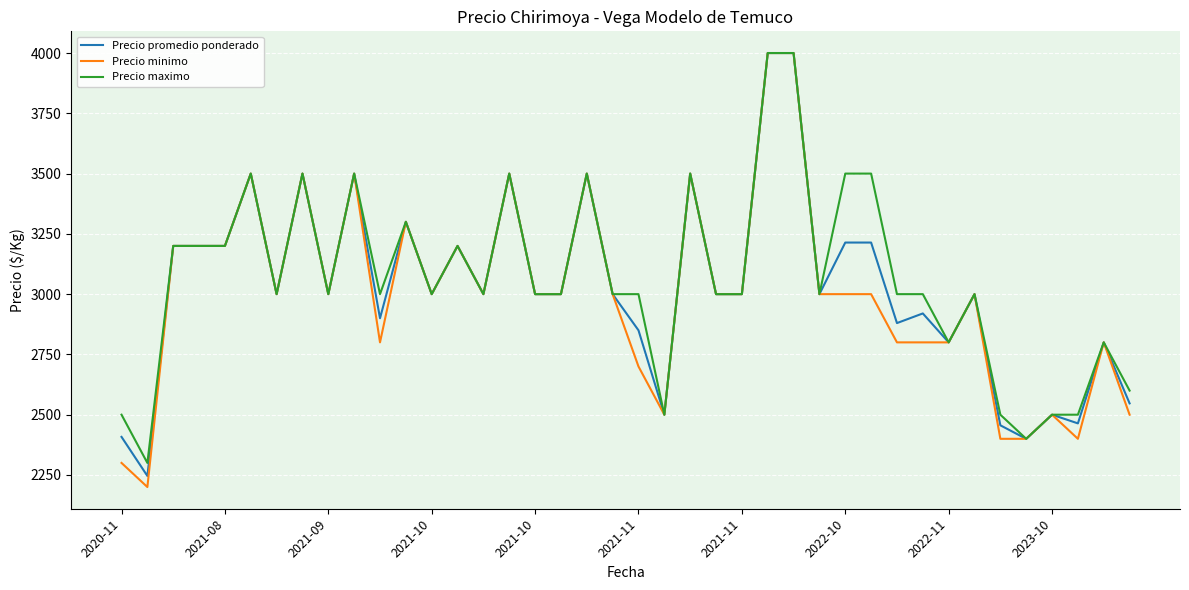

Which series has the widest spread of values?

Precio minimo